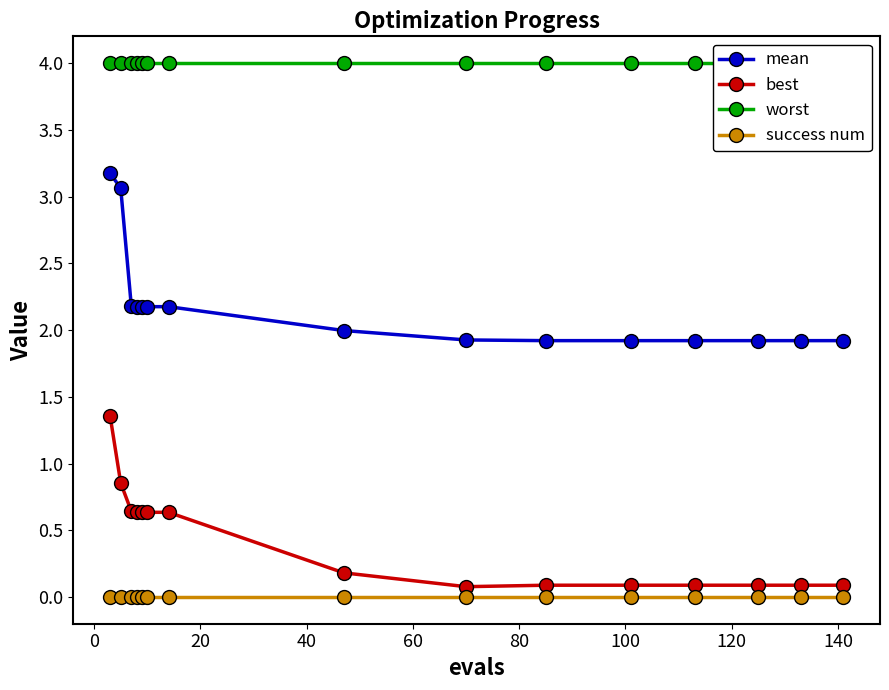

How many categories are shown in the chart?

15